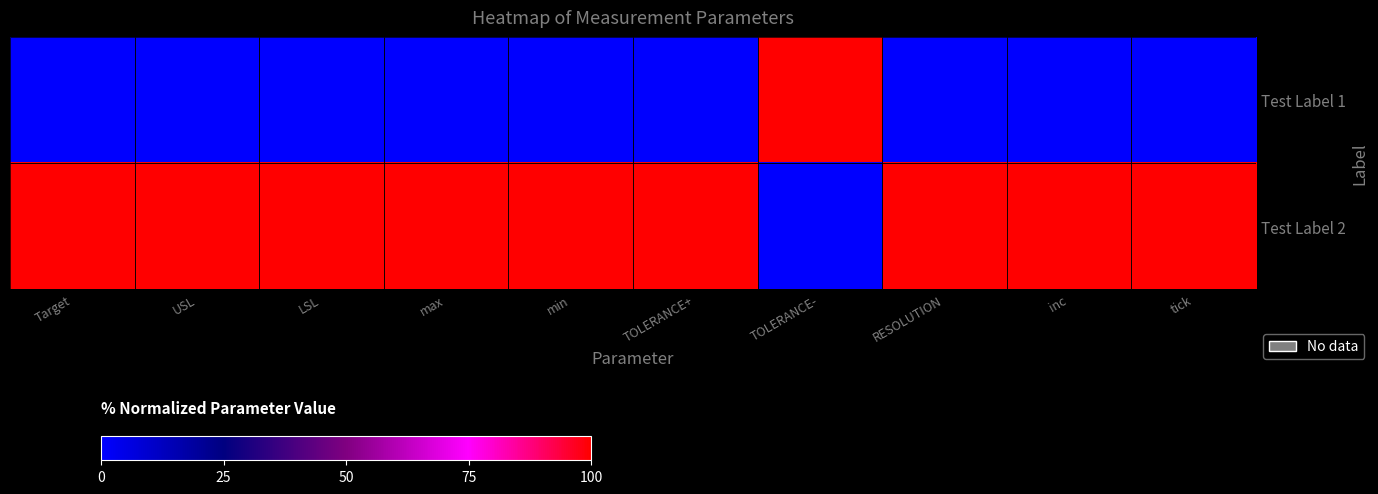

Reading left to right, transcribe all the data shown in this chart.

Test Label 1: Target=0	USL=0	LSL=0	max=0	min=0	TOLERANCE+=0	TOLERANCE-=100	RESOLUTION=0	inc=0	tick=0
Test Label 2: Target=100	USL=100	LSL=100	max=100	min=100	TOLERANCE+=100	TOLERANCE-=0	RESOLUTION=100	inc=100	tick=100